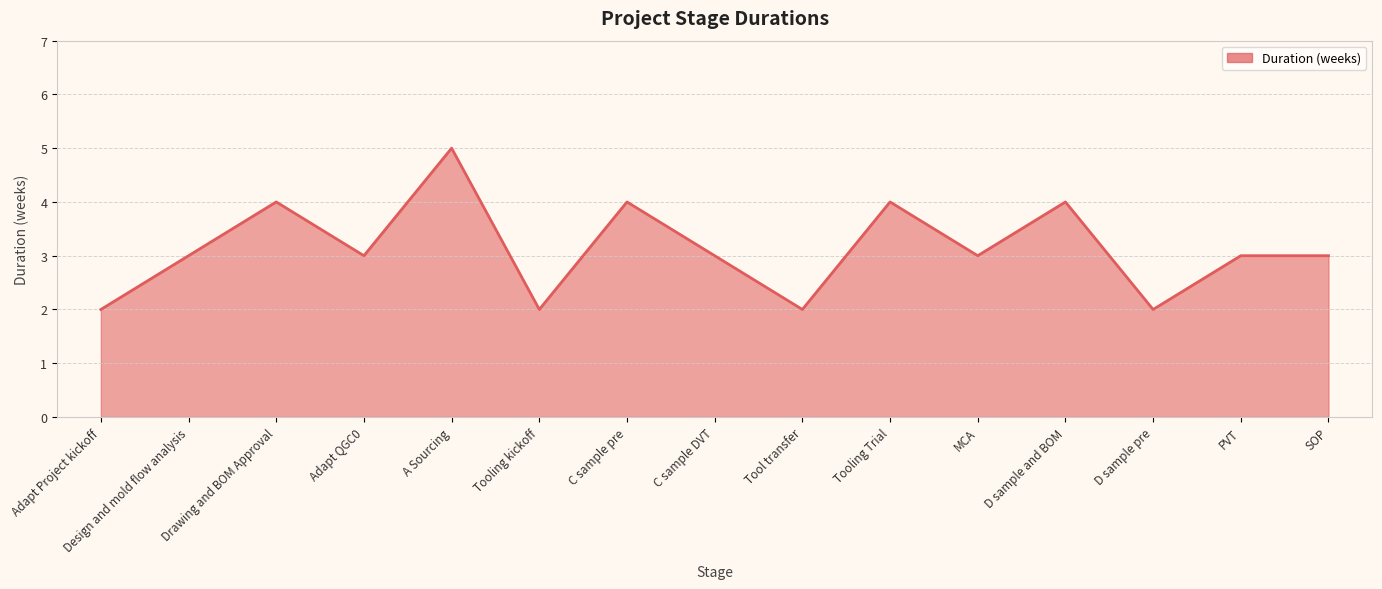

What is the change in value from Adapt QGC0 to Tool transfer?

-1